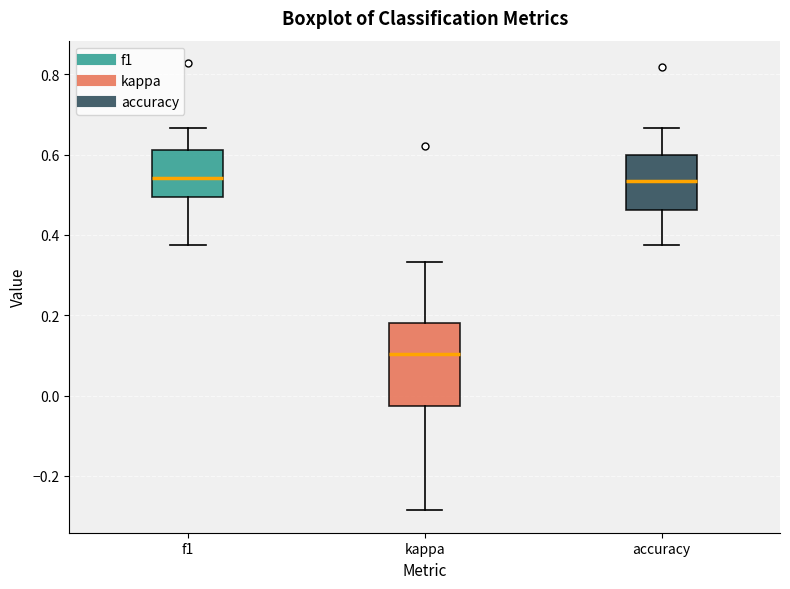

Comparing the boxes themselves (not the whiskers), which one is the tallest?

kappa